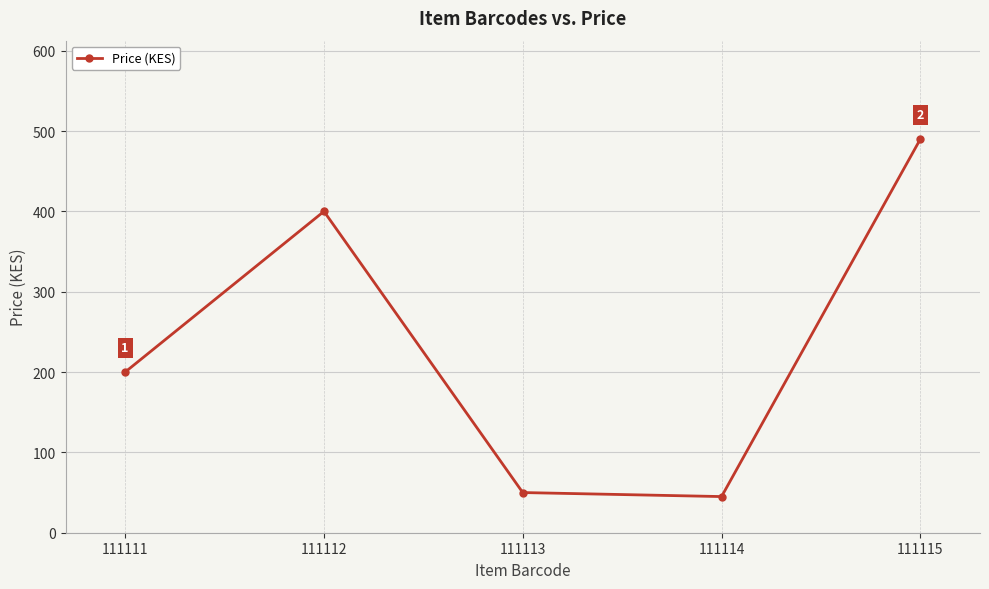

What is the difference between the maximum and minimum values?

445